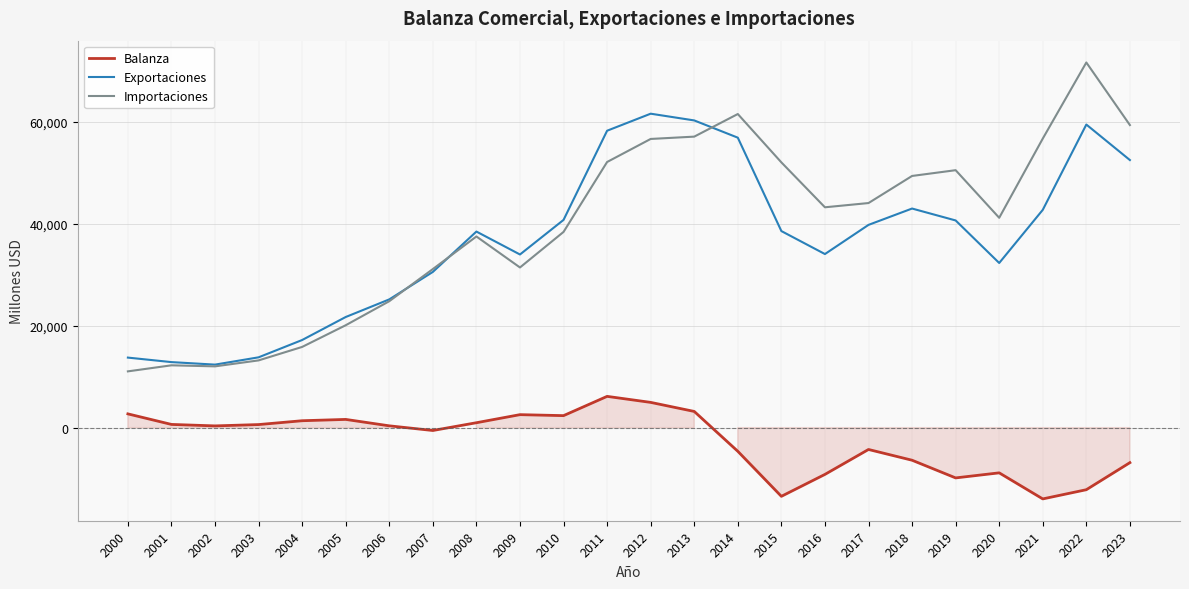

Which has a higher value, 2016 or 2010?

2010